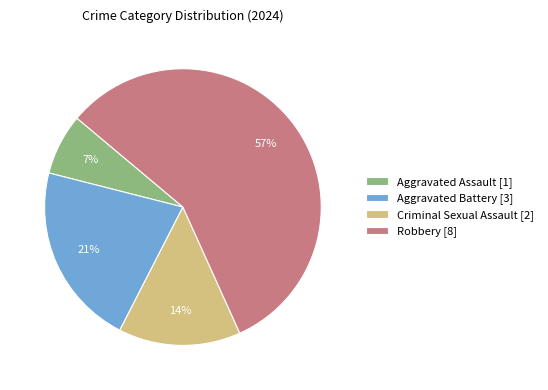

Which slice is the smallest?

Aggravated Assault